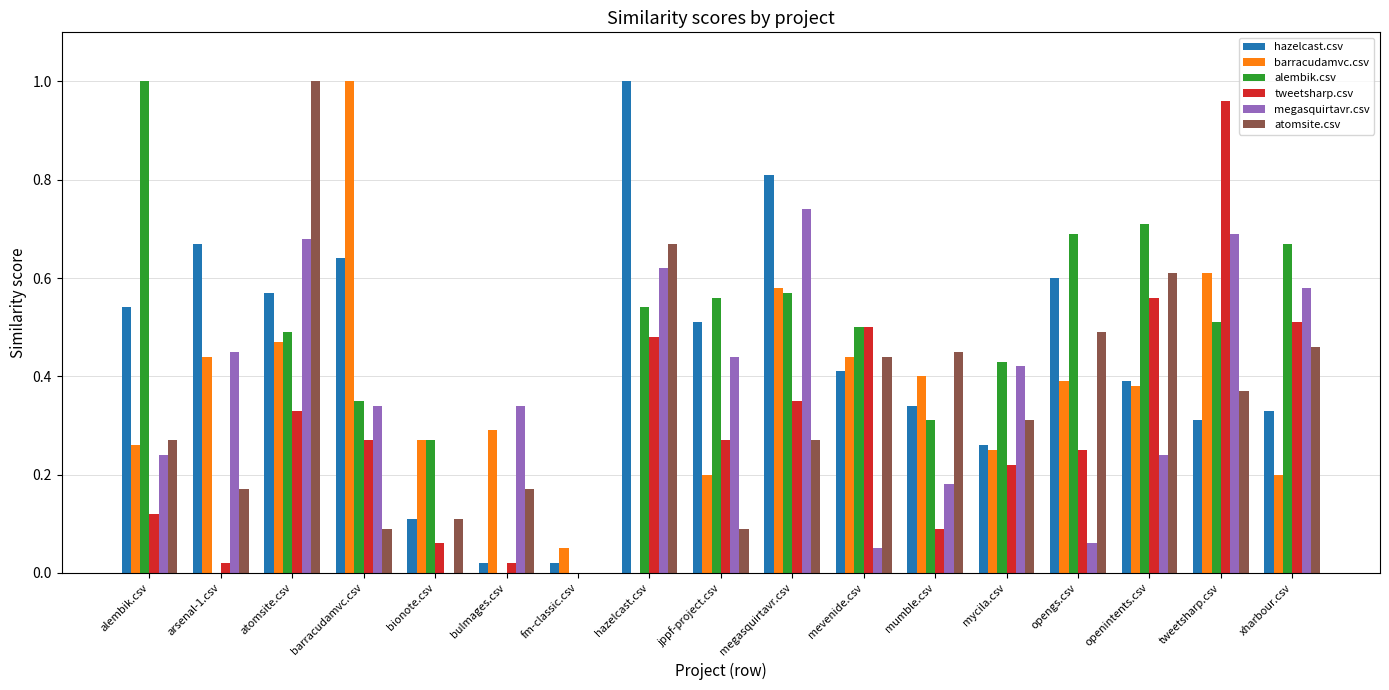

At which label does tweetsharp.csv reach its peak?

tweetsharp.csv